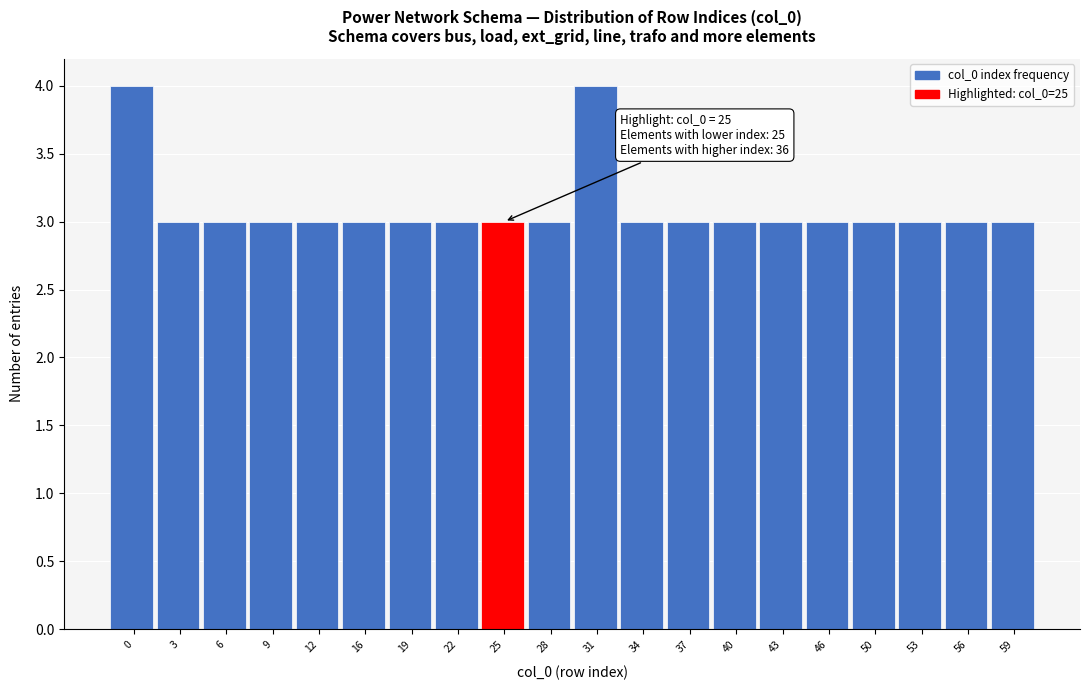

Reading left to right, list all the values displayed in this chart.

4	3	3	3	3	3	3	3	3	3	4	3	3	3	3	3	3	3	3	3